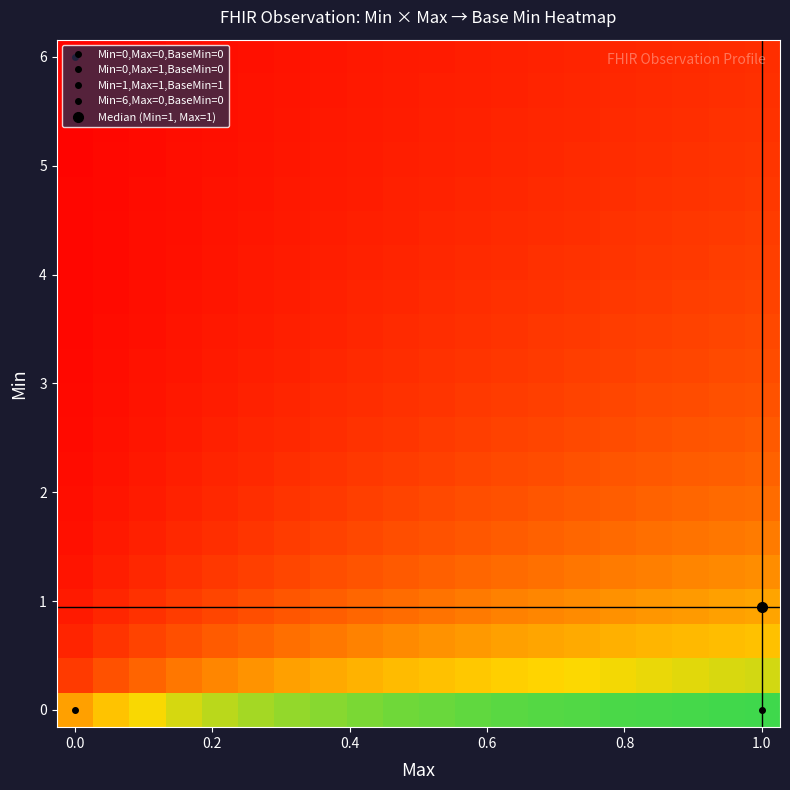

Reading right to left, transcribe all the data shown in this chart.

row_0: 0.9	0.9	0.9	0.9	0.9	0.9	0.9	0.9	0.9	0.9	0.9	0.8	0.8	0.8	0.8	0.8	0.7	0.7	0.6	0.5
row_1: 0.7	0.7	0.7	0.7	0.7	0.7	0.7	0.6	0.6	0.6	0.6	0.6	0.5	0.5	0.5	0.4	0.4	0.3	0.3	0.2
row_2: 0.6	0.6	0.6	0.6	0.5	0.5	0.5	0.5	0.5	0.5	0.4	0.4	0.4	0.4	0.3	0.3	0.3	0.2	0.2	0.1
row_3: 0.5	0.5	0.5	0.5	0.5	0.4	0.4	0.4	0.4	0.4	0.4	0.3	0.3	0.3	0.3	0.2	0.2	0.2	0.1	0.1
row_4: 0.4	0.4	0.4	0.4	0.4	0.4	0.4	0.3	0.3	0.3	0.3	0.3	0.3	0.2	0.2	0.2	0.2	0.1	0.1	0.1
row_5: 0.4	0.4	0.4	0.4	0.3	0.3	0.3	0.3	0.3	0.3	0.3	0.2	0.2	0.2	0.2	0.2	0.1	0.1	0.1	0.1
row_6: 0.4	0.3	0.3	0.3	0.3	0.3	0.3	0.3	0.3	0.2	0.2	0.2	0.2	0.2	0.2	0.1	0.1	0.1	0.1	0.0
row_7: 0.3	0.3	0.3	0.3	0.3	0.3	0.3	0.2	0.2	0.2	0.2	0.2	0.2	0.2	0.1	0.1	0.1	0.1	0.1	0.0
row_8: 0.3	0.3	0.3	0.3	0.3	0.2	0.2	0.2	0.2	0.2	0.2	0.2	0.2	0.1	0.1	0.1	0.1	0.1	0.1	0.0
row_9: 0.3	0.3	0.3	0.2	0.2	0.2	0.2	0.2	0.2	0.2	0.2	0.2	0.1	0.1	0.1	0.1	0.1	0.1	0.0	0.0
row_10: 0.3	0.2	0.2	0.2	0.2	0.2	0.2	0.2	0.2	0.2	0.1	0.1	0.1	0.1	0.1	0.1	0.1	0.1	0.0	0.0
row_11: 0.2	0.2	0.2	0.2	0.2	0.2	0.2	0.2	0.2	0.1	0.1	0.1	0.1	0.1	0.1	0.1	0.1	0.1	0.0	0.0
row_12: 0.2	0.2	0.2	0.2	0.2	0.2	0.2	0.2	0.1	0.1	0.1	0.1	0.1	0.1	0.1	0.1	0.1	0.1	0.0	0.0
row_13: 0.2	0.2	0.2	0.2	0.2	0.2	0.2	0.1	0.1	0.1	0.1	0.1	0.1	0.1	0.1	0.1	0.1	0.0	0.0	0.0
row_14: 0.2	0.2	0.2	0.2	0.2	0.2	0.1	0.1	0.1	0.1	0.1	0.1	0.1	0.1	0.1	0.1	0.1	0.0	0.0	0.0
row_15: 0.2	0.2	0.2	0.2	0.2	0.1	0.1	0.1	0.1	0.1	0.1	0.1	0.1	0.1	0.1	0.1	0.1	0.0	0.0	0.0
row_16: 0.2	0.2	0.2	0.2	0.1	0.1	0.1	0.1	0.1	0.1	0.1	0.1	0.1	0.1	0.1	0.1	0.0	0.0	0.0	0.0
row_17: 0.2	0.2	0.2	0.1	0.1	0.1	0.1	0.1	0.1	0.1	0.1	0.1	0.1	0.1	0.1	0.1	0.0	0.0	0.0	0.0
row_18: 0.2	0.2	0.1	0.1	0.1	0.1	0.1	0.1	0.1	0.1	0.1	0.1	0.1	0.1	0.1	0.1	0.0	0.0	0.0	0.0
row_19: 0.2	0.1	0.1	0.1	0.1	0.1	0.1	0.1	0.1	0.1	0.1	0.1	0.1	0.1	0.1	0.0	0.0	0.0	0.0	0.0